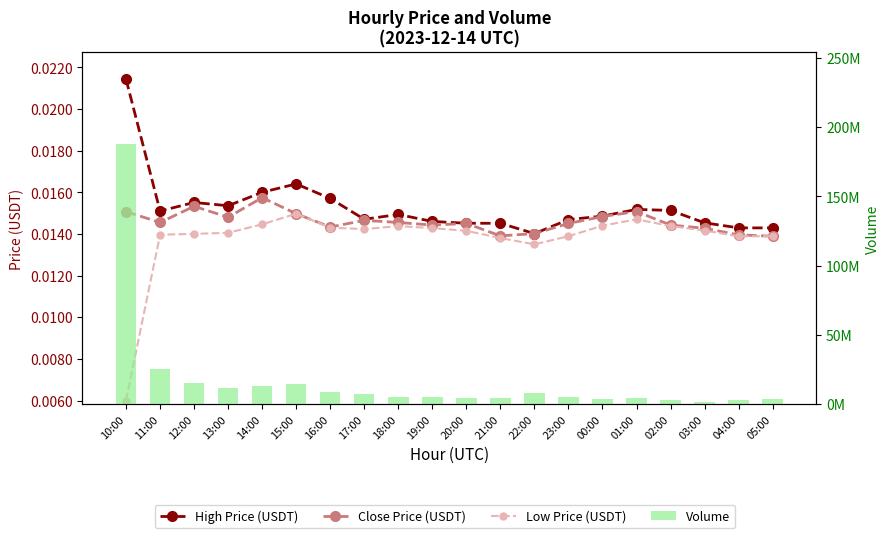

Which series has the largest total across all categories?

Volume